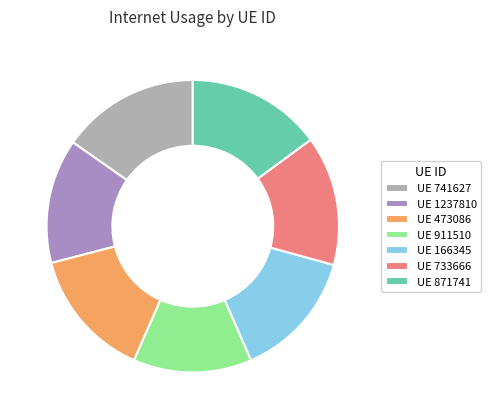

Between UE 871741 and UE 166345, which is larger?

UE 871741